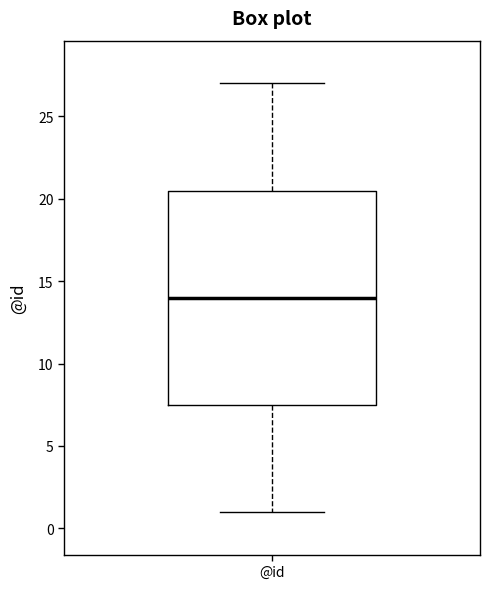

Read this box plot against the y-axis: the position of the median line, the range covered by the box, and the ends of both whiskers. The values are not printed on the chart, so give them approximately, as read against the axis.

median 14.0, box 7.5 to 20.5, whiskers 1.0 to 27.0